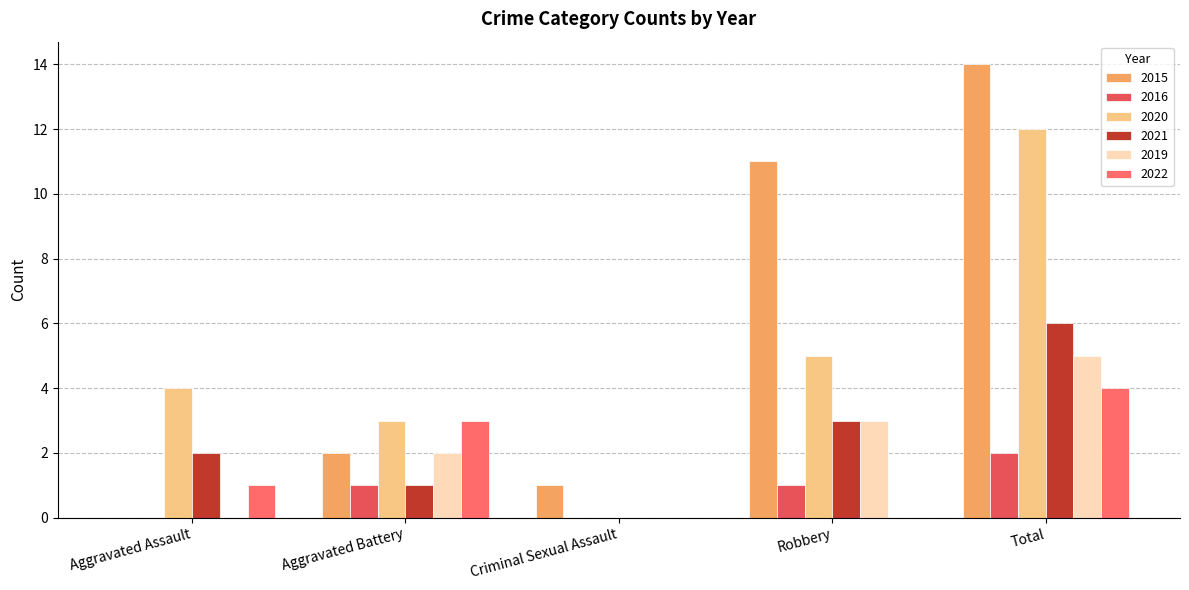

What is the difference between the highest and lowest values at Robbery?

11